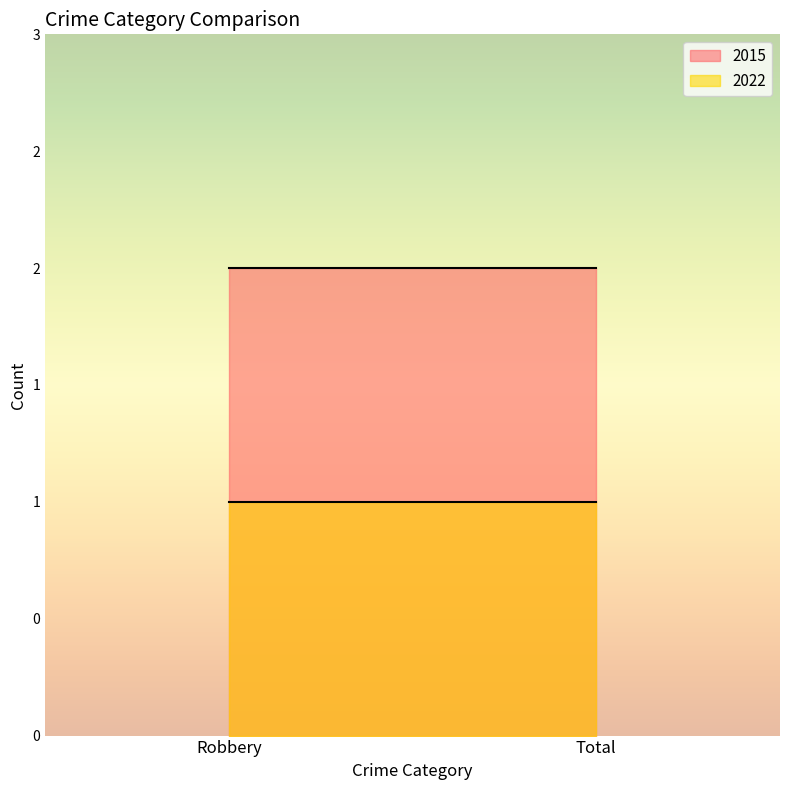

Is it true that 2022 equals 2 at Robbery?

False